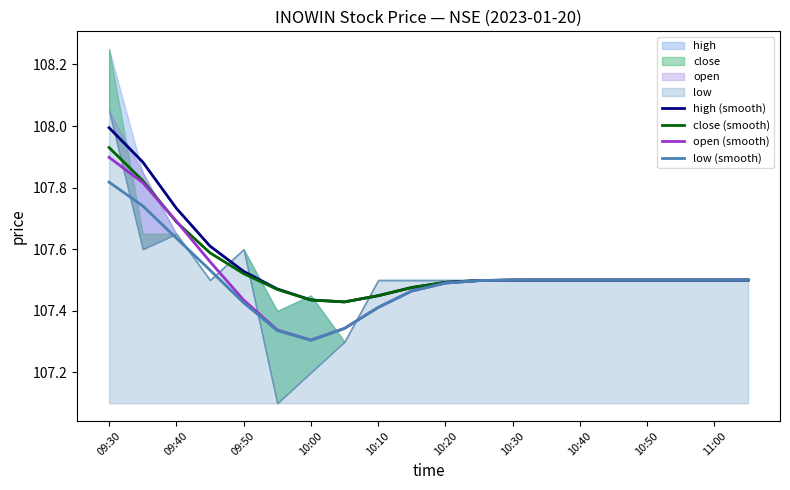

Is it true that low (smooth) equals 144.8 at 15?

False